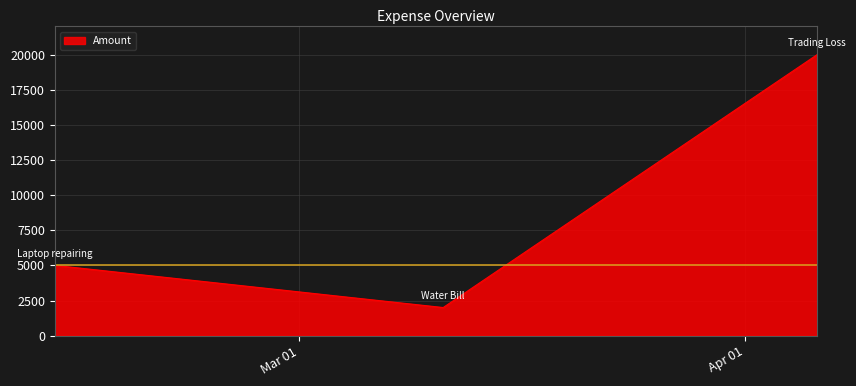

What is the difference between the maximum and minimum values?

18000